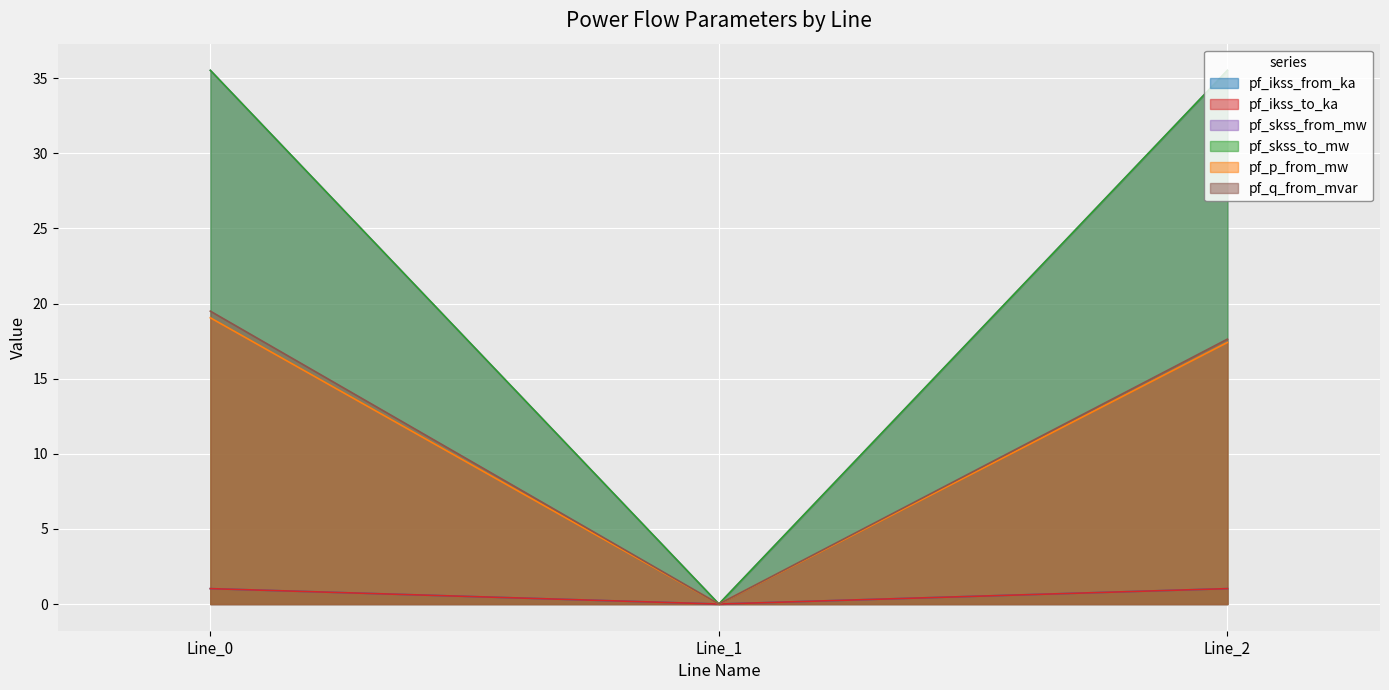

At which label is pf_skss_from_mw closest to 17?

Line_1